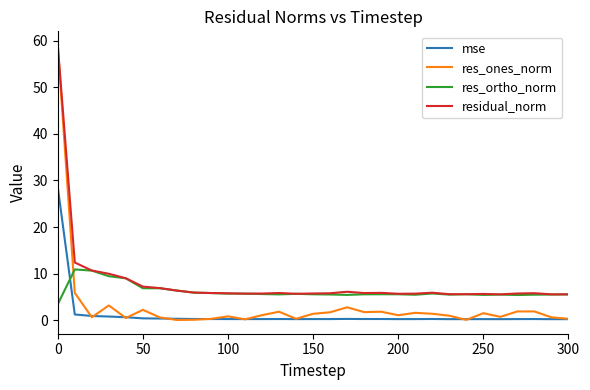

At how many categories does at least one series exceed 45?

1